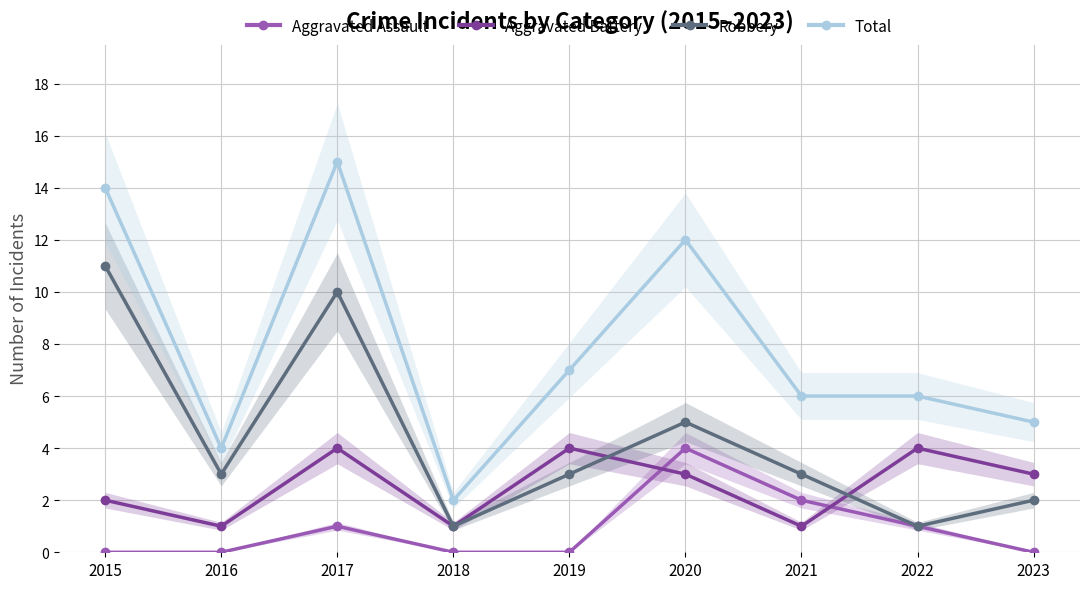

What is the difference between the highest and lowest values at 2021?

5